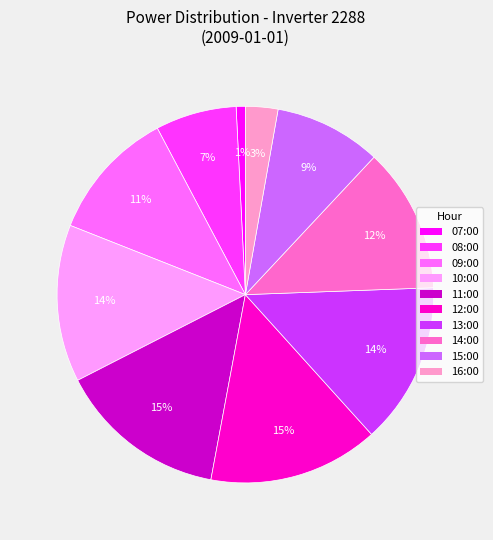

To the nearest percent, what is the combined percentage of 16:00 and 14:00?

15%